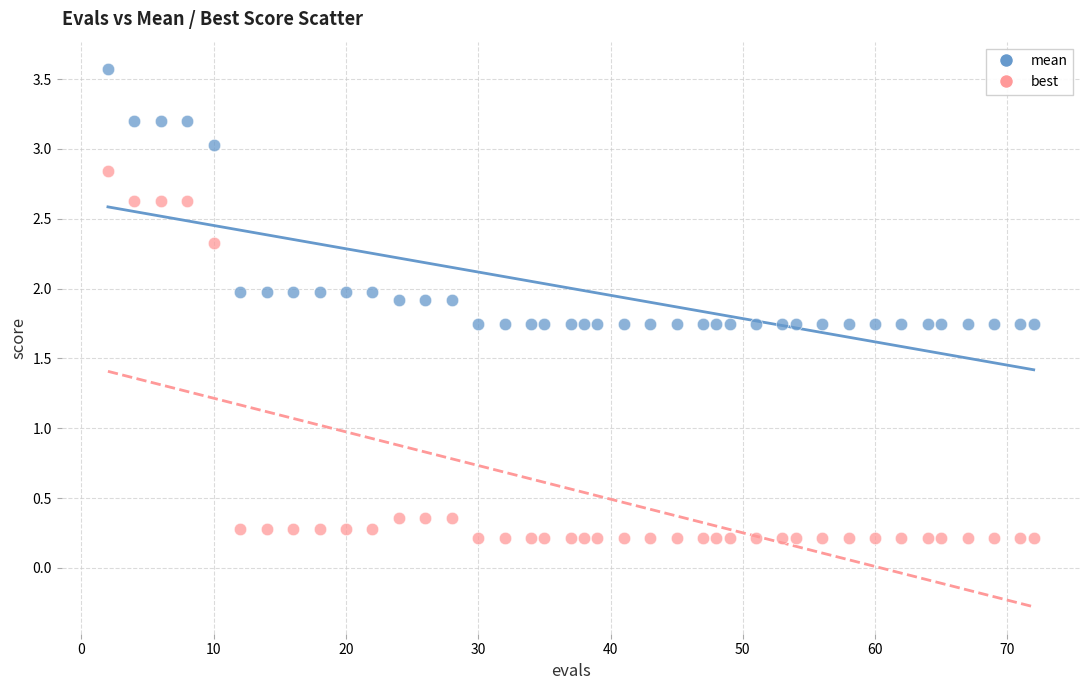

What are all the series names shown in the legend?

mean, best